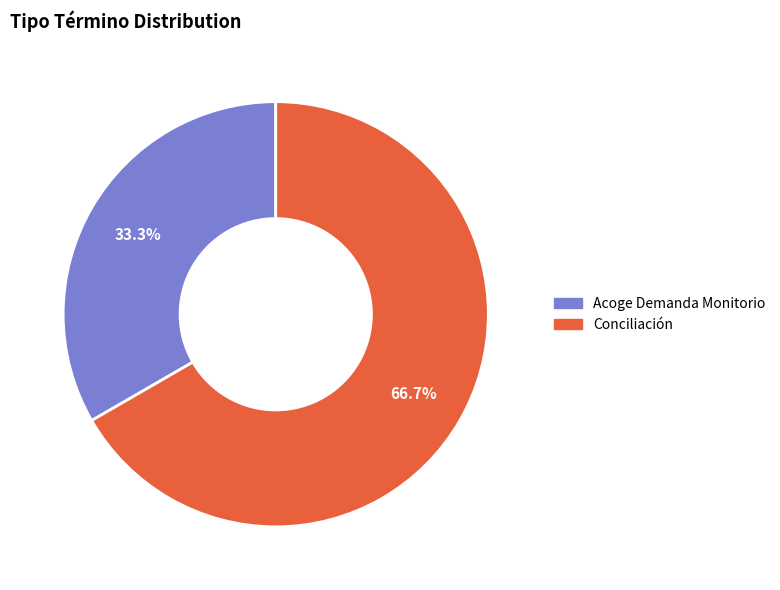

What is the total percentage of Conciliación and Acoge Demanda Monitorio?

100.0%